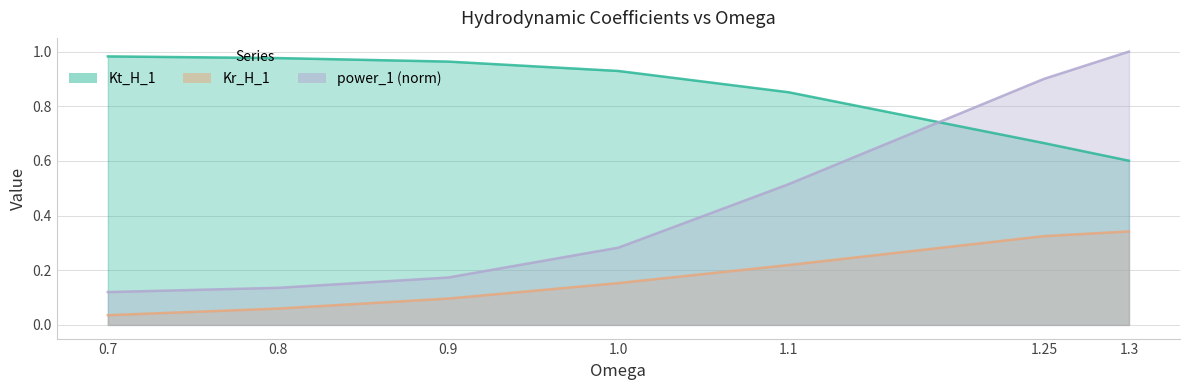

The Kr_H_1 series shows 0.3 at 1.3. True or false?

True